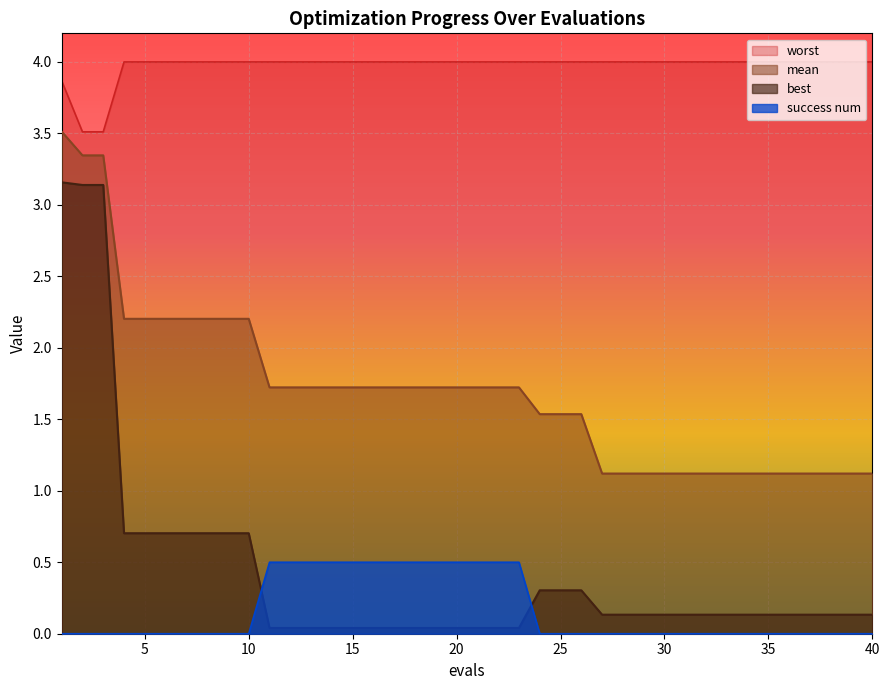

At 22, list the series in order from largest to smallest.

worst, mean, success num, best